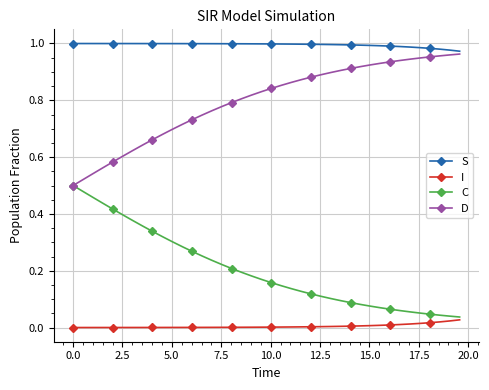

Which series has the largest total across all categories?

S